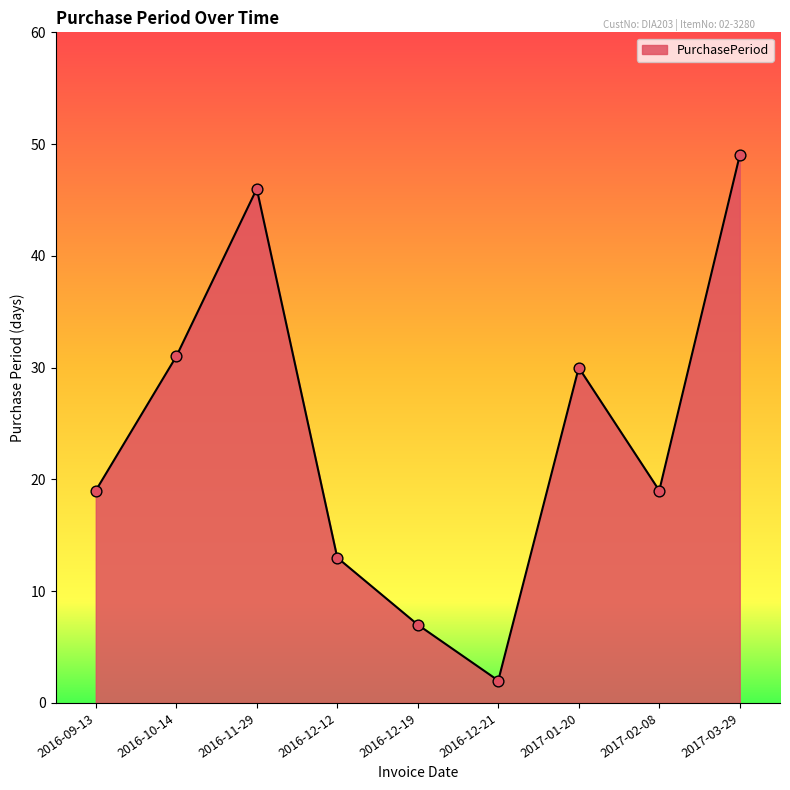

What is the change in value from 2016-09-13 to 2016-12-12?

-6